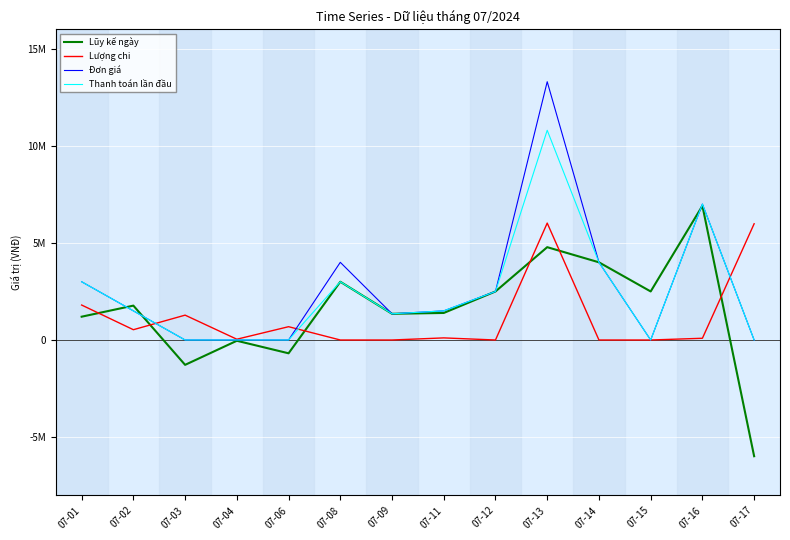

Does the chart display data point markers on the line(s)?

No